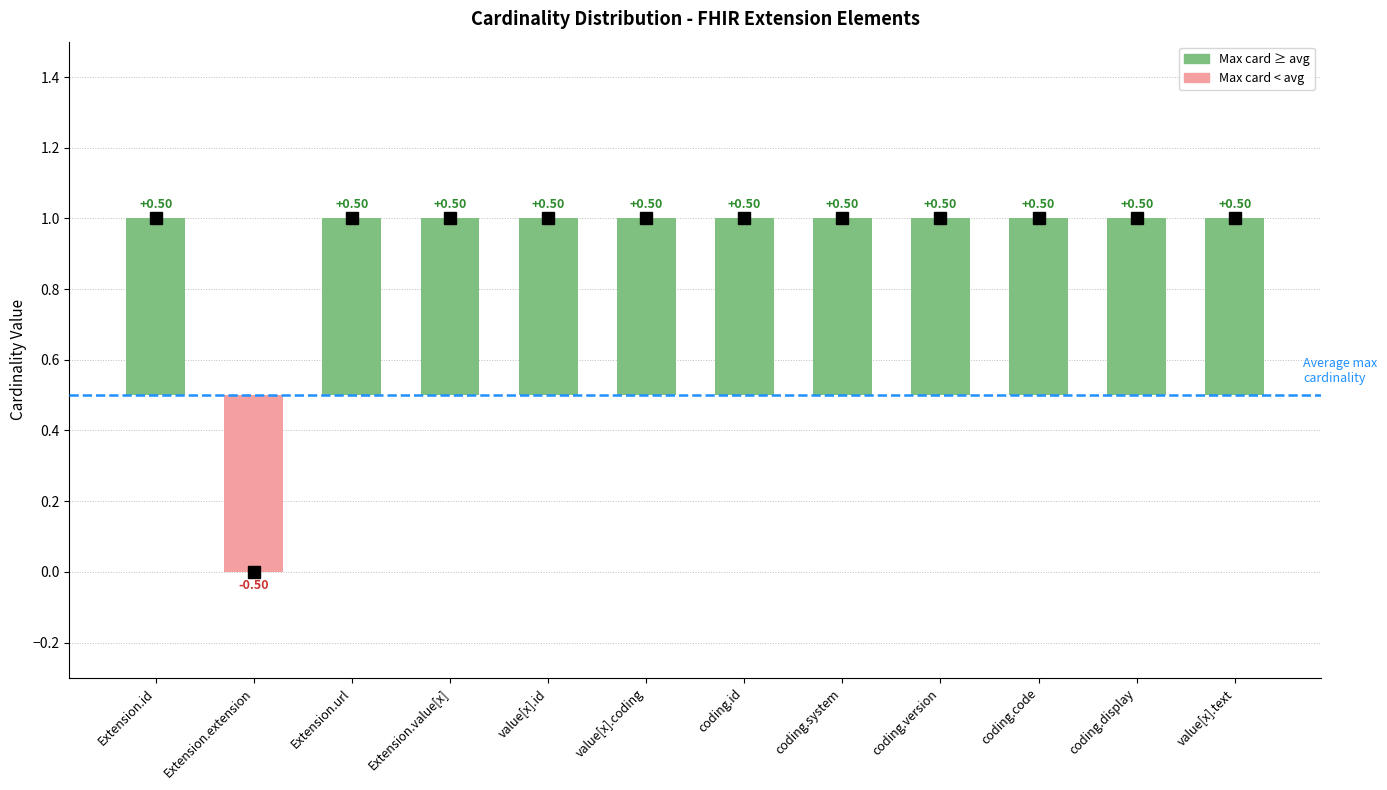

True or false: the data shows 0.5 at coding.code.

True